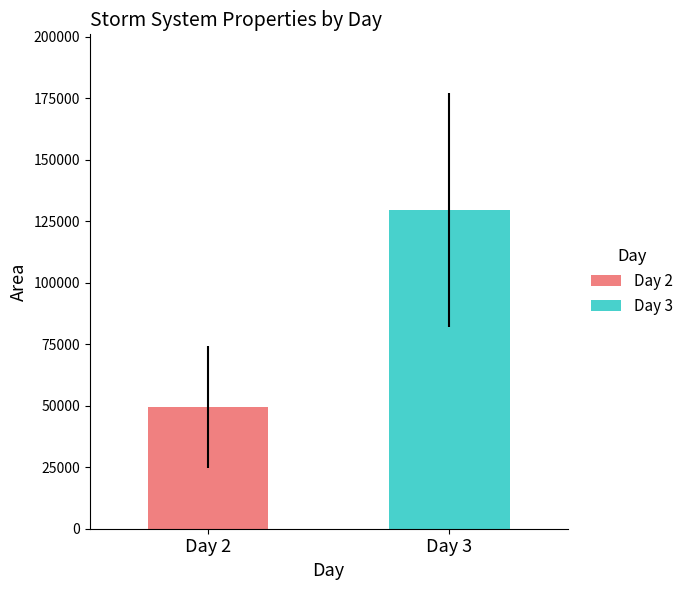

Read the value at Day 2.

49375.0